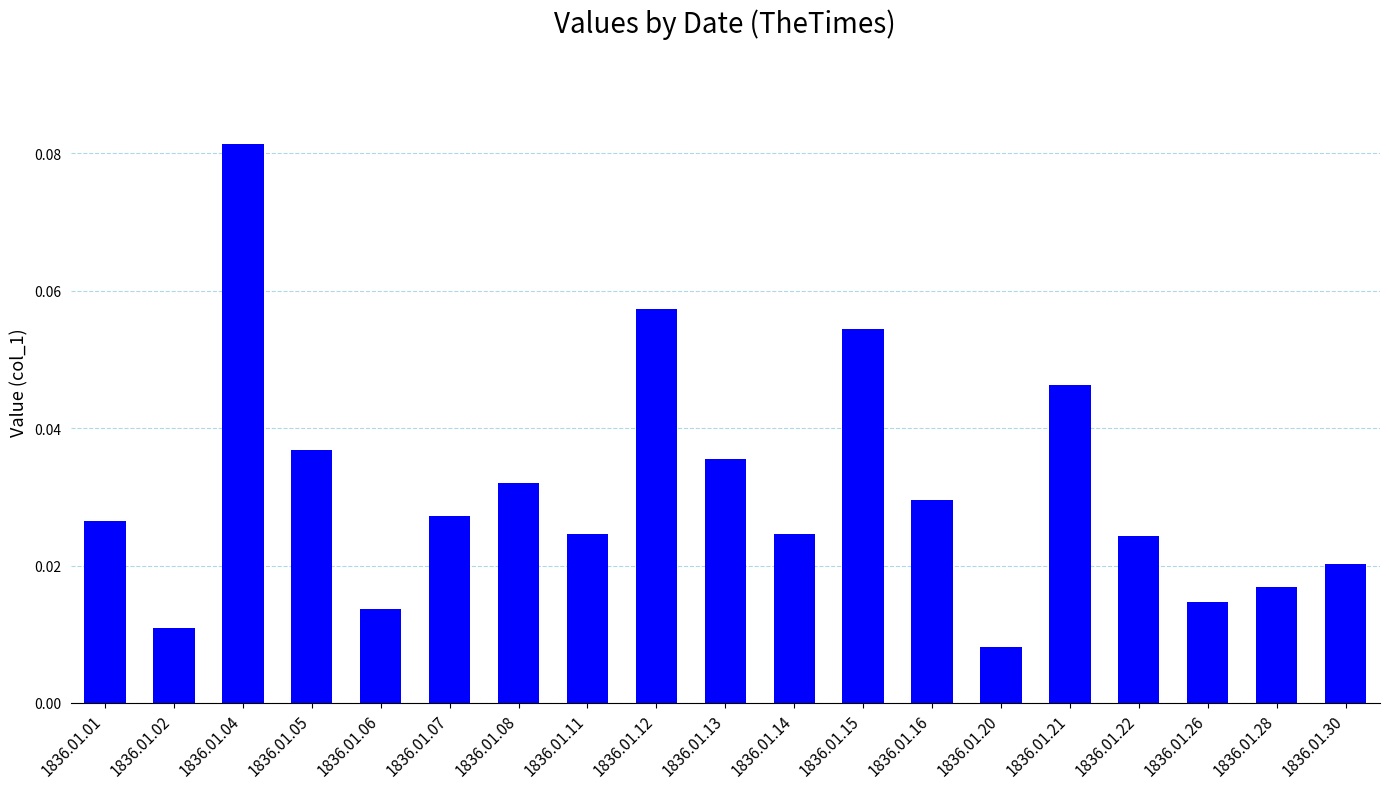

Which category has the lowest value across all series?

1836.01.20